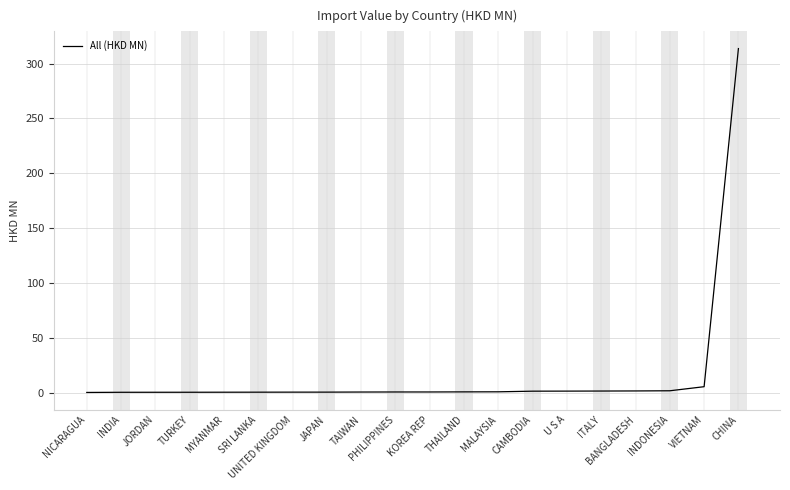

What is the maximum value shown in the chart?

313.8